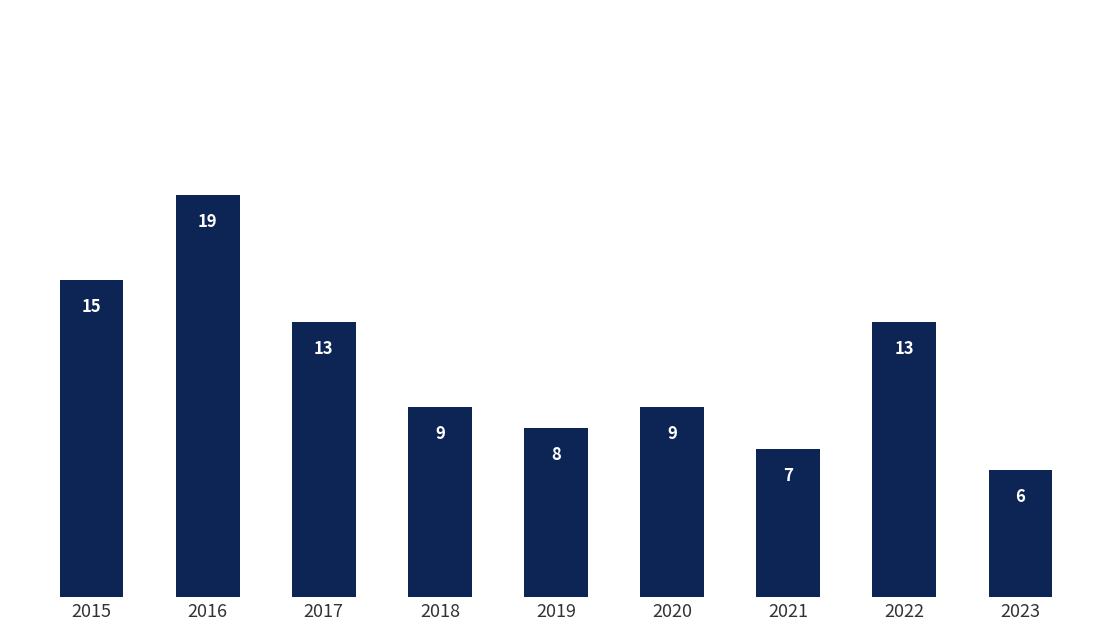

Which has a higher value, 2022 or 2020?

2022